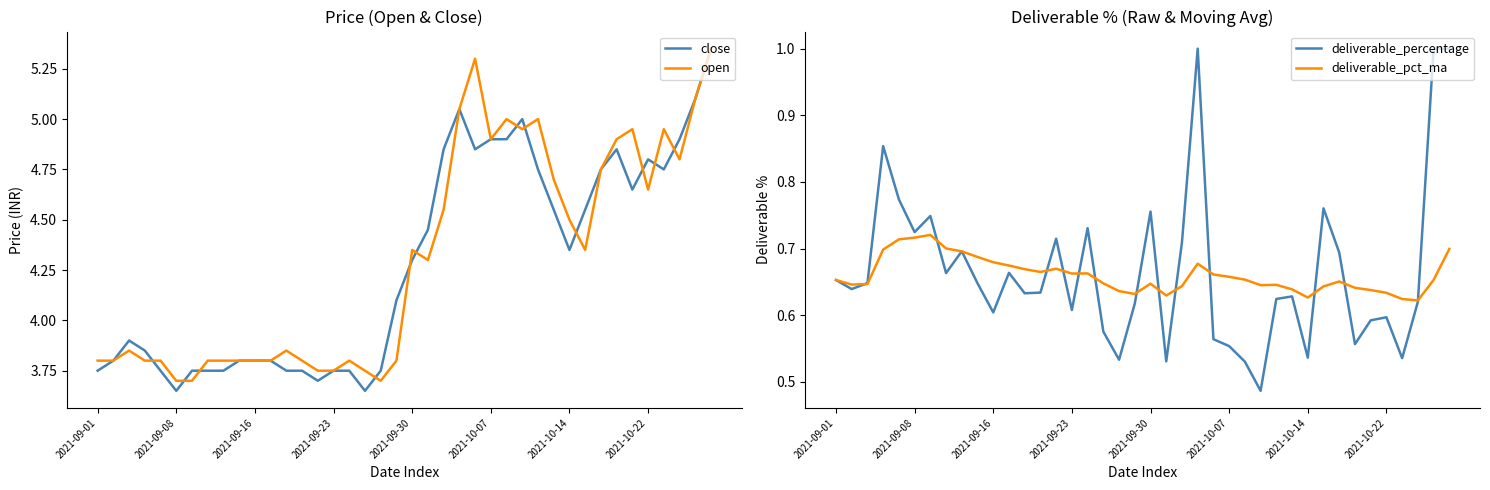

What are all the series names shown in the legend?

close, open, deliverable_percentage, deliverable_pct_ma